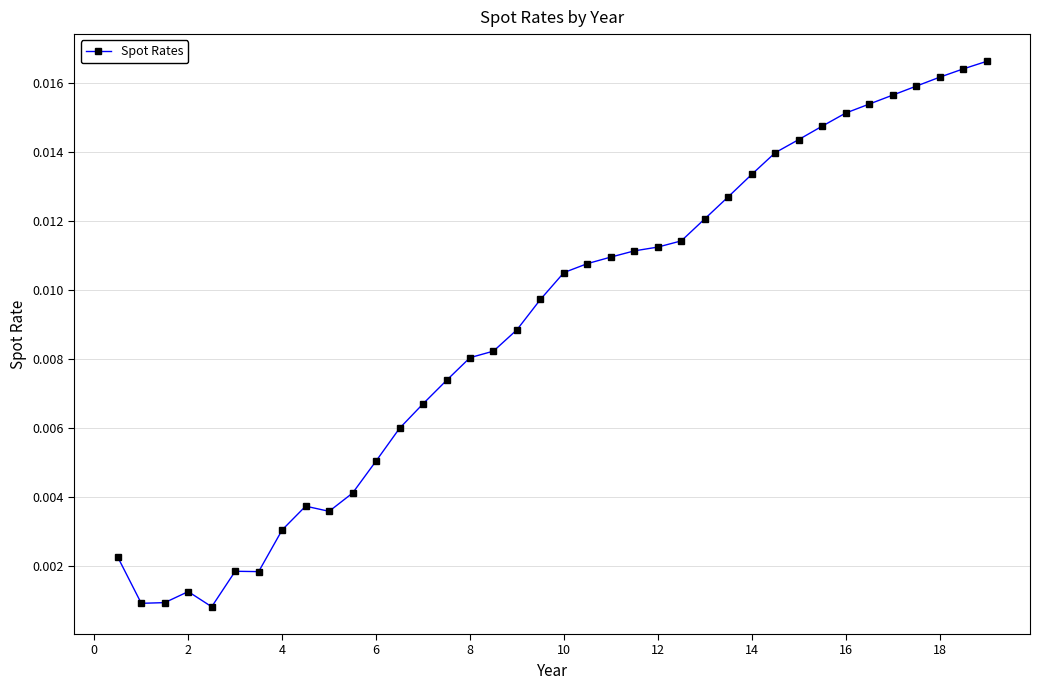

What is the sum of all values?

0.3